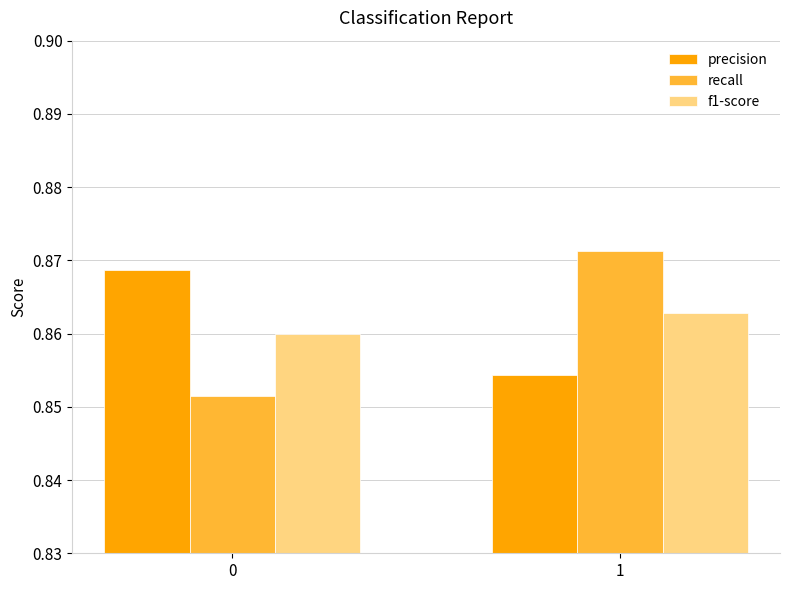

What is the sum of all f1-score values?

1.7